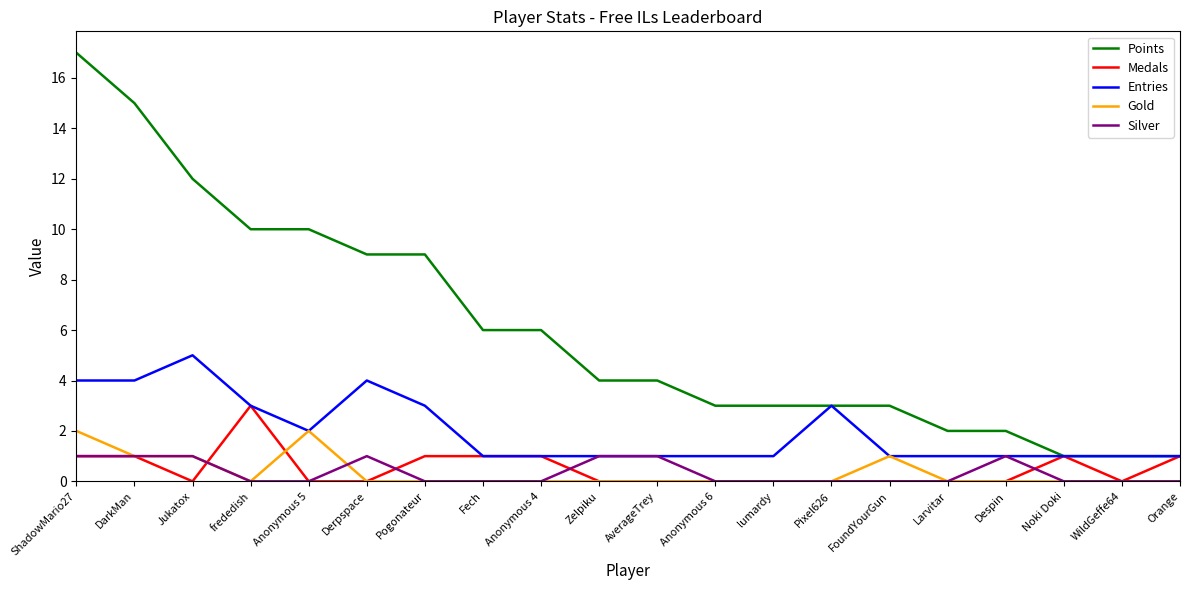

Reading left to right, extract all data points from this chart.

Points: ShadowMario27=17	DarkMan=15	Jukatox=12	frededish=10	Anonymous 5=10	Derpspace=9	Pogonateur=9	Fech=6	Anonymous 4=6	Zelpiku=4	AverageTrey=4	Anonymous 6=3	lumardy=3	Pixel626=3	FoundYourGun=3	Larvitar=2	Despin=2	Noki Doki=1	WildGeffe64=1	Orange=1
Medals: ShadowMario27=1	DarkMan=1	Jukatox=0	frededish=3	Anonymous 5=0	Derpspace=0	Pogonateur=1	Fech=1	Anonymous 4=1	Zelpiku=0	AverageTrey=0	Anonymous 6=0	lumardy=0	Pixel626=0	FoundYourGun=0	Larvitar=0	Despin=0	Noki Doki=1	WildGeffe64=0	Orange=1
Entries: ShadowMario27=4	DarkMan=4	Jukatox=5	frededish=3	Anonymous 5=2	Derpspace=4	Pogonateur=3	Fech=1	Anonymous 4=1	Zelpiku=1	AverageTrey=1	Anonymous 6=1	lumardy=1	Pixel626=3	FoundYourGun=1	Larvitar=1	Despin=1	Noki Doki=1	WildGeffe64=1	Orange=1
Gold: ShadowMario27=2	DarkMan=1	Jukatox=1	frededish=0	Anonymous 5=2	Derpspace=0	Pogonateur=0	Fech=0	Anonymous 4=0	Zelpiku=0	AverageTrey=0	Anonymous 6=0	lumardy=0	Pixel626=0	FoundYourGun=1	Larvitar=0	Despin=0	Noki Doki=0	WildGeffe64=0	Orange=0
Silver: ShadowMario27=1	DarkMan=1	Jukatox=1	frededish=0	Anonymous 5=0	Derpspace=1	Pogonateur=0	Fech=0	Anonymous 4=0	Zelpiku=1	AverageTrey=1	Anonymous 6=0	lumardy=0	Pixel626=0	FoundYourGun=0	Larvitar=0	Despin=1	Noki Doki=0	WildGeffe64=0	Orange=0